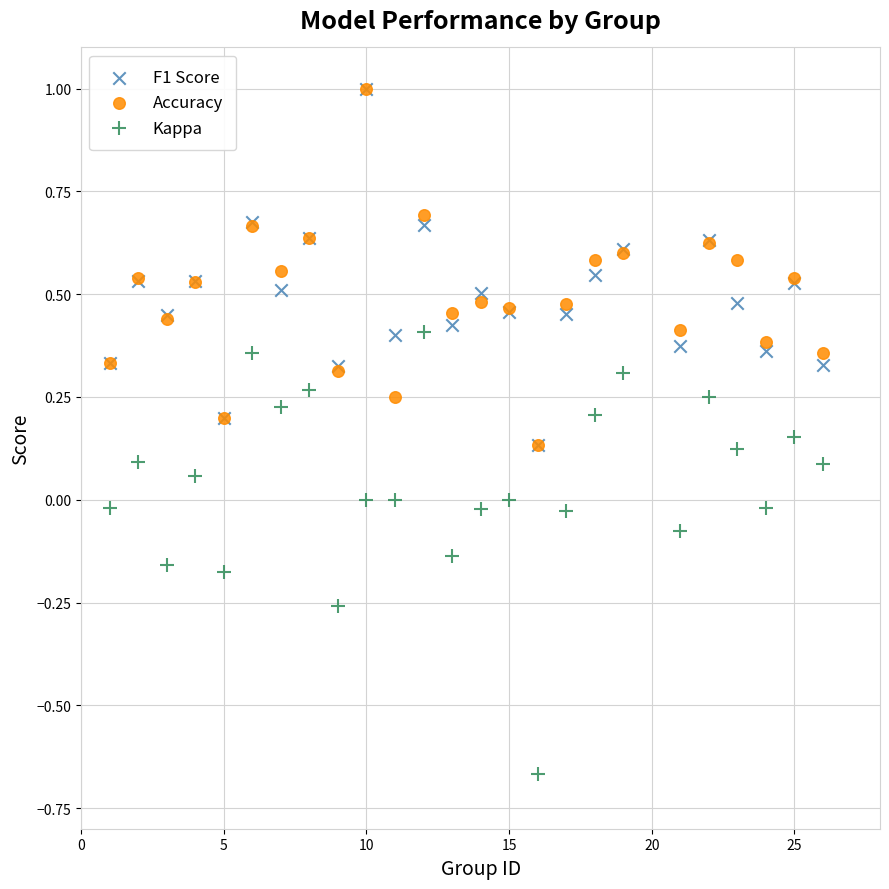

What are all the series names shown in the legend?

F1 Score, Accuracy, Kappa